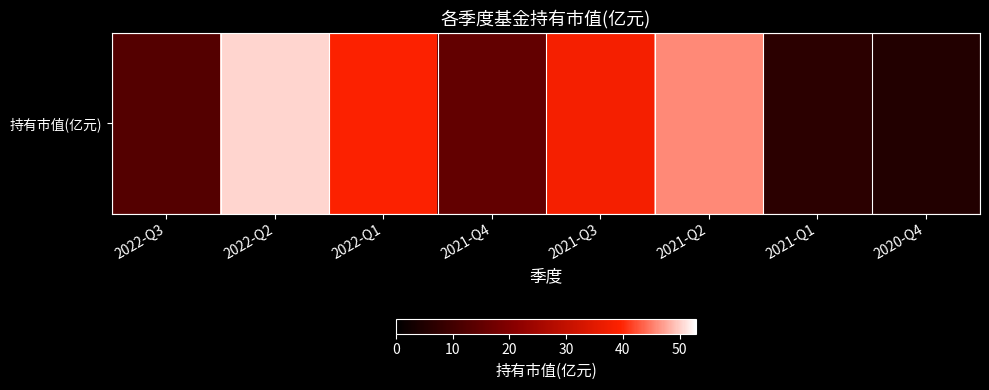

Read the value at 2021-Q3.

38.2